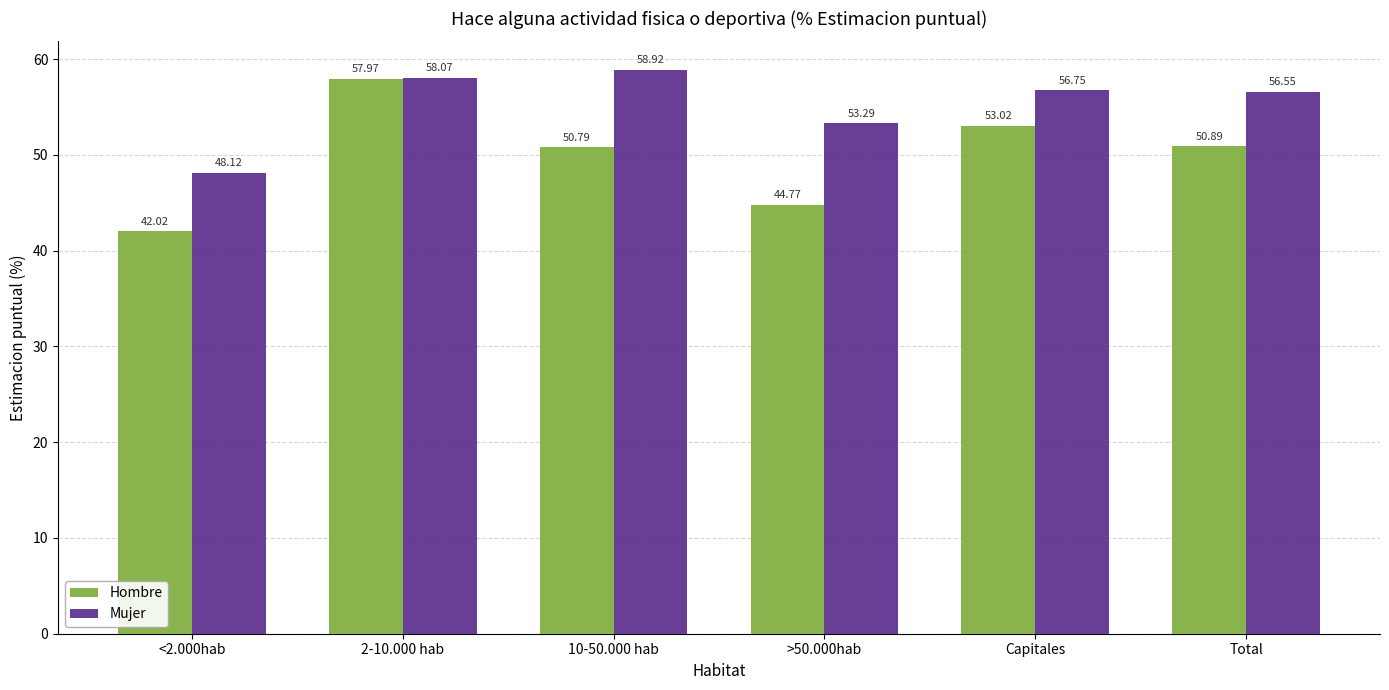

Rank the series by their maximum value, from highest to lowest.

Mujer, Hombre